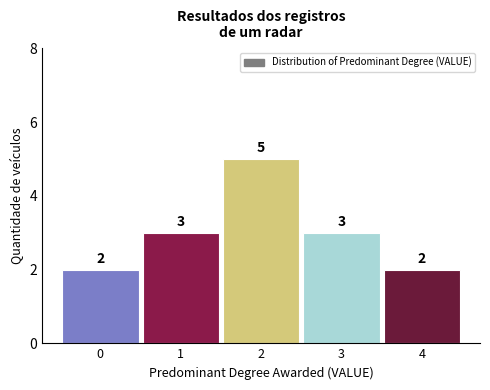

Reading left to right, what are all the values shown in this chart?

0=2	1=3	2=5	3=3	4=2